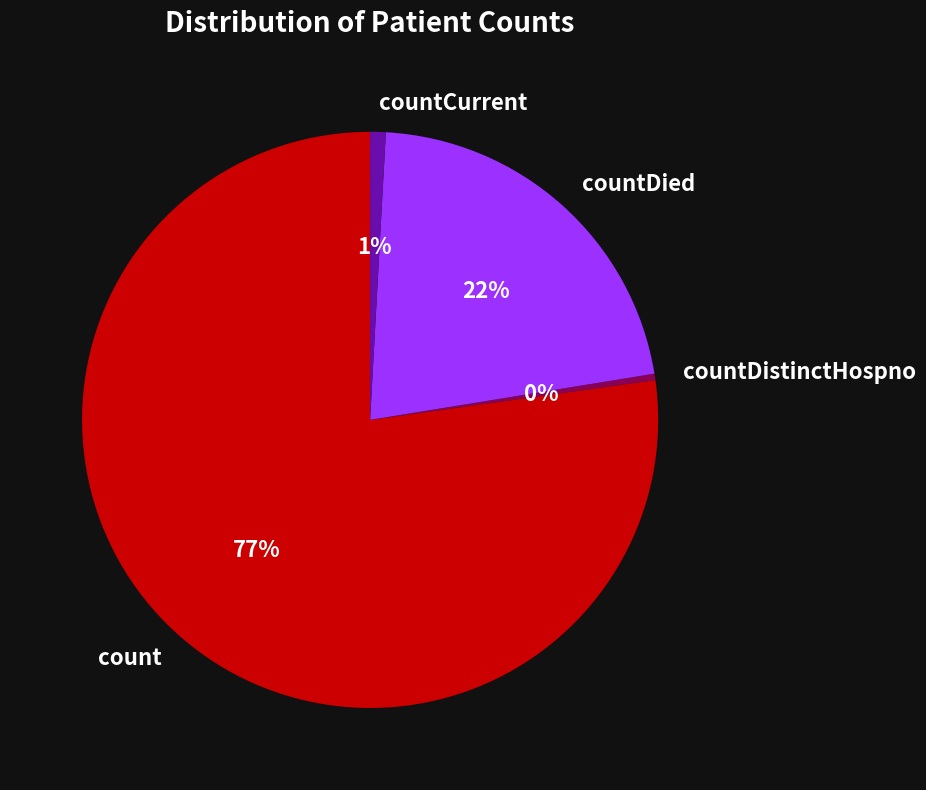

To the nearest percent, what is the combined percentage of countDistinctHospno and countCurrent?

1%